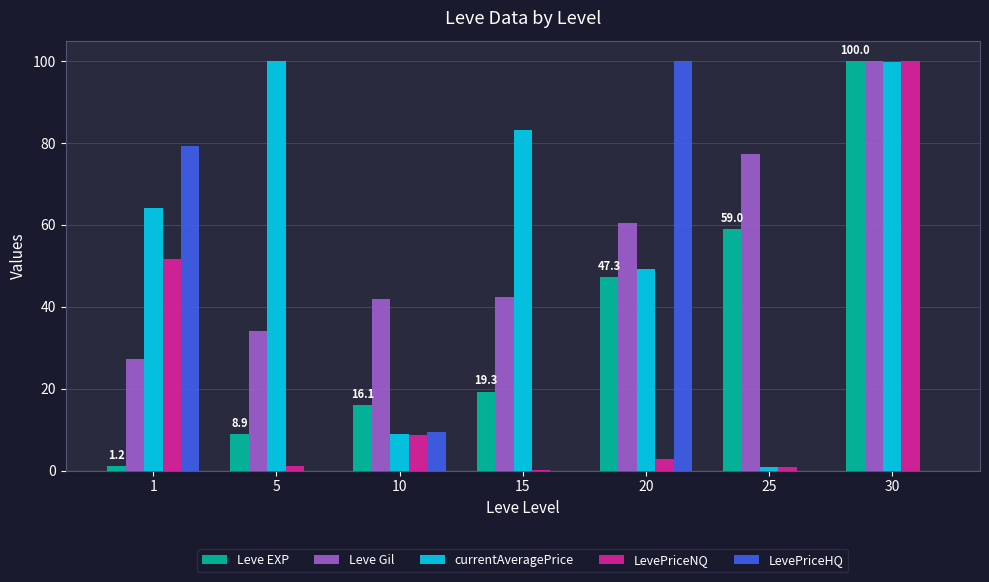

Between 10 and 20, which series saw the biggest shift?

LevePriceHQ